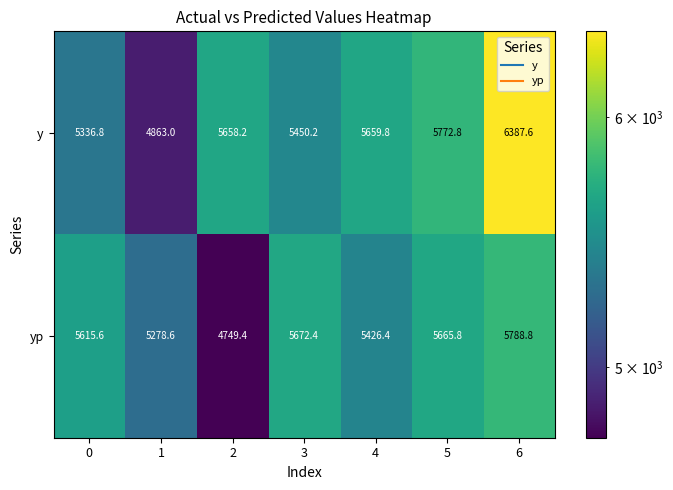

Rank the series by their average value, from lowest to highest.

yp, y